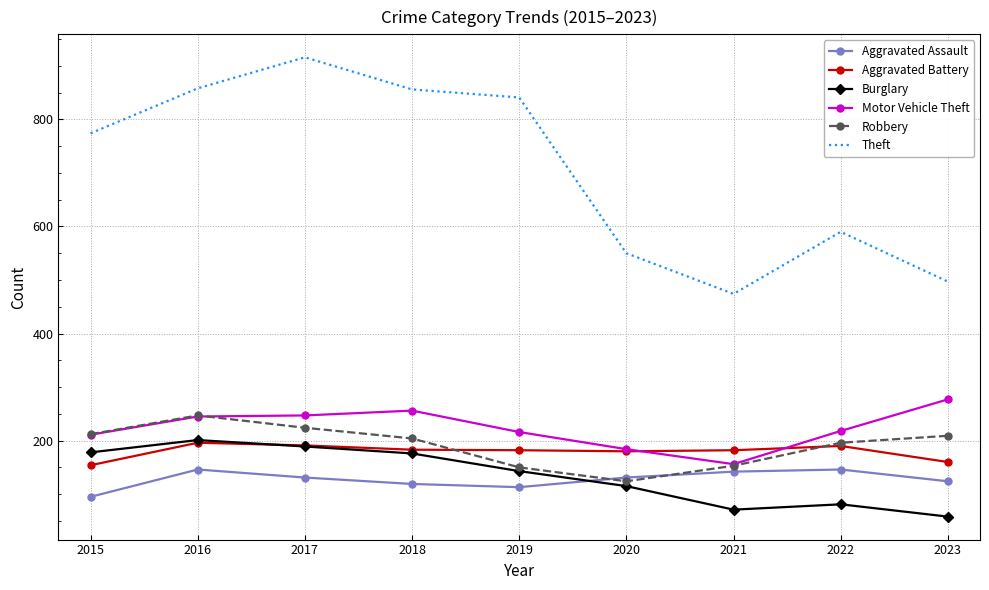

In Aggravated Assault, how many points are lower than both neighbors (excluding endpoints)?

1